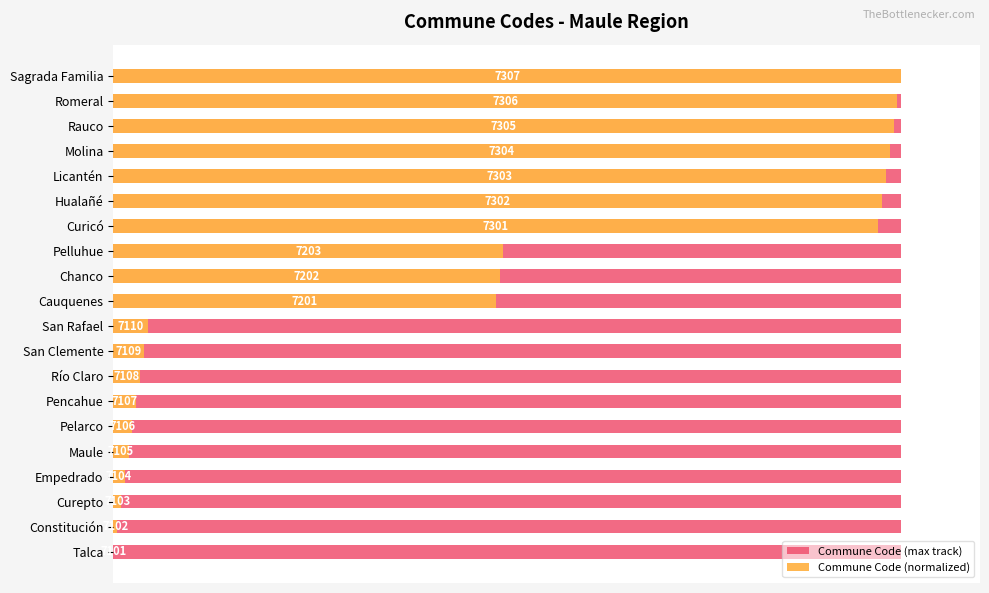

Is it true that Commune Code (normalized) equals -62.2 at Talca?

False